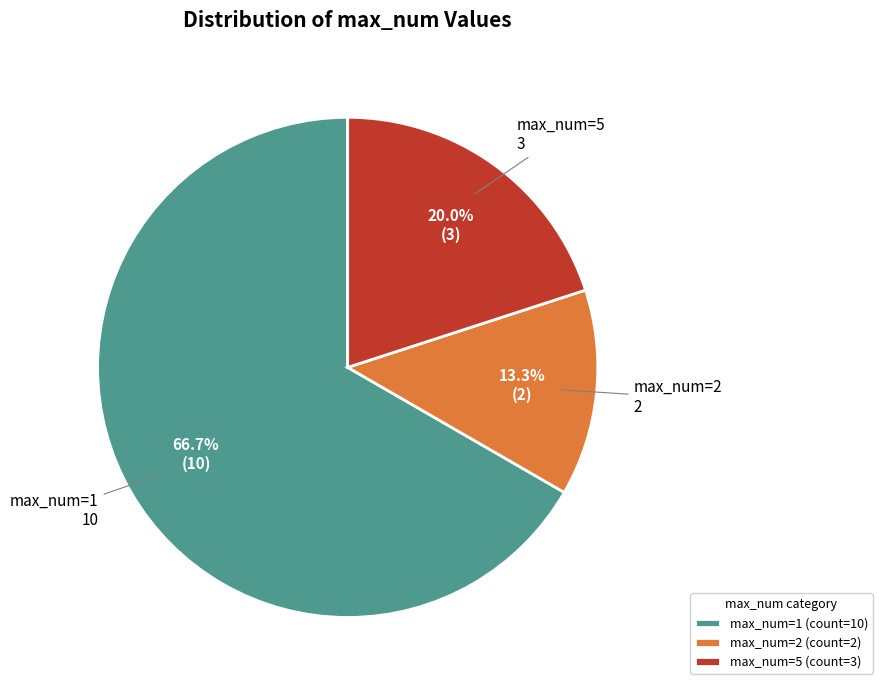

Count the number of slices in the pie.

3